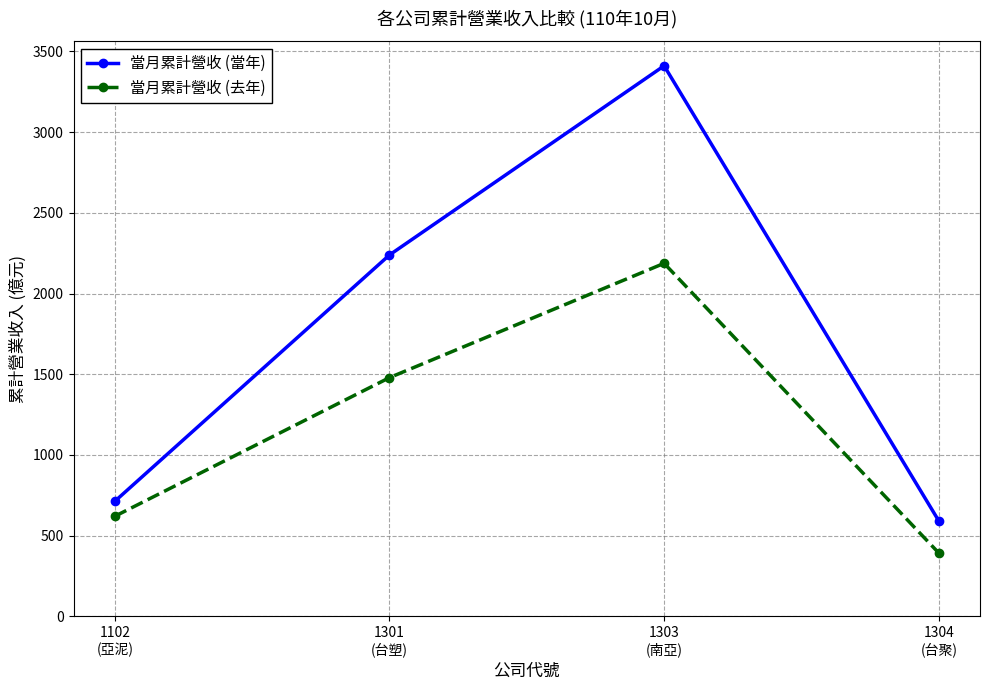

Is it true that 當月累計營收 (當年) equals 591.4 at 1304
(台聚)?

True